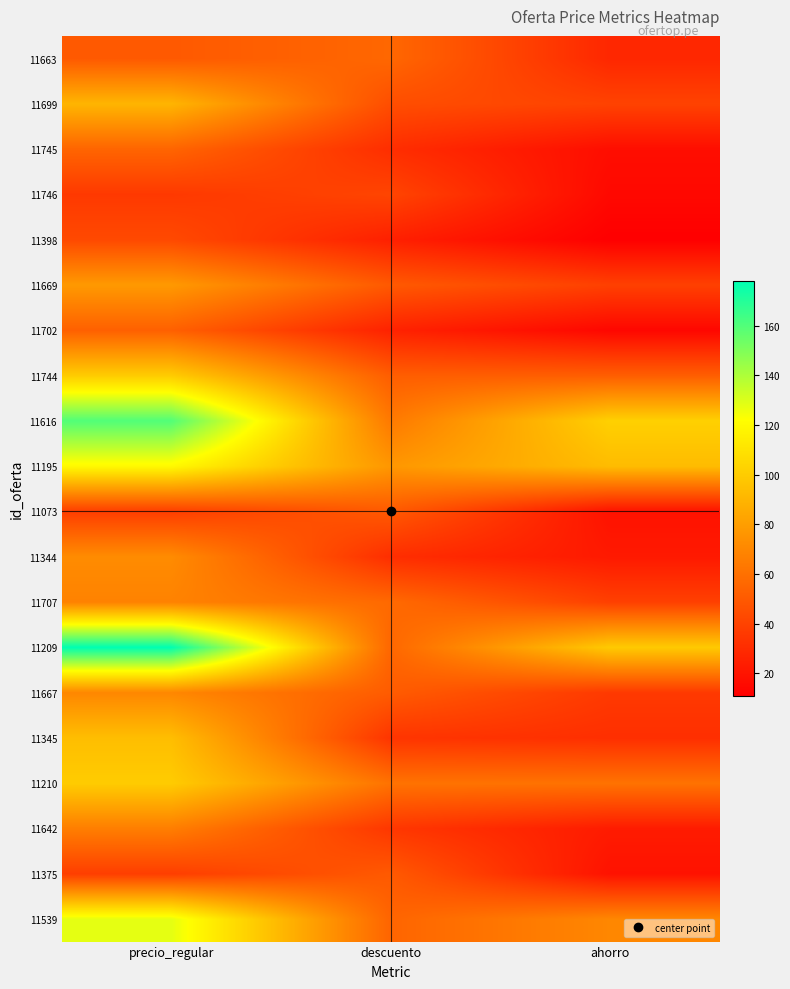

At which category is the sum across all series the highest?

precio_regular